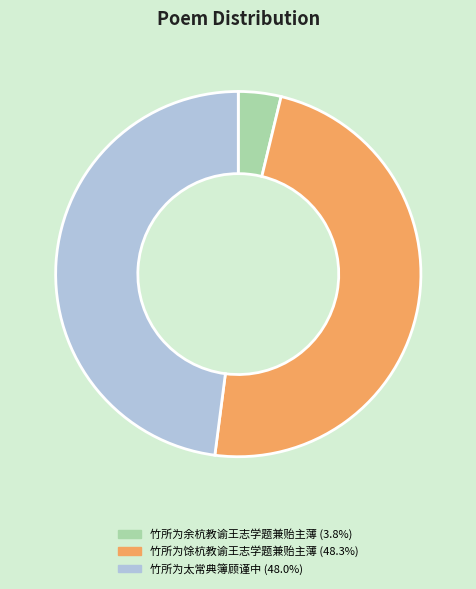

Which category has the smallest portion of the pie?

竹所为余杭教谕王志学题兼贻主薄